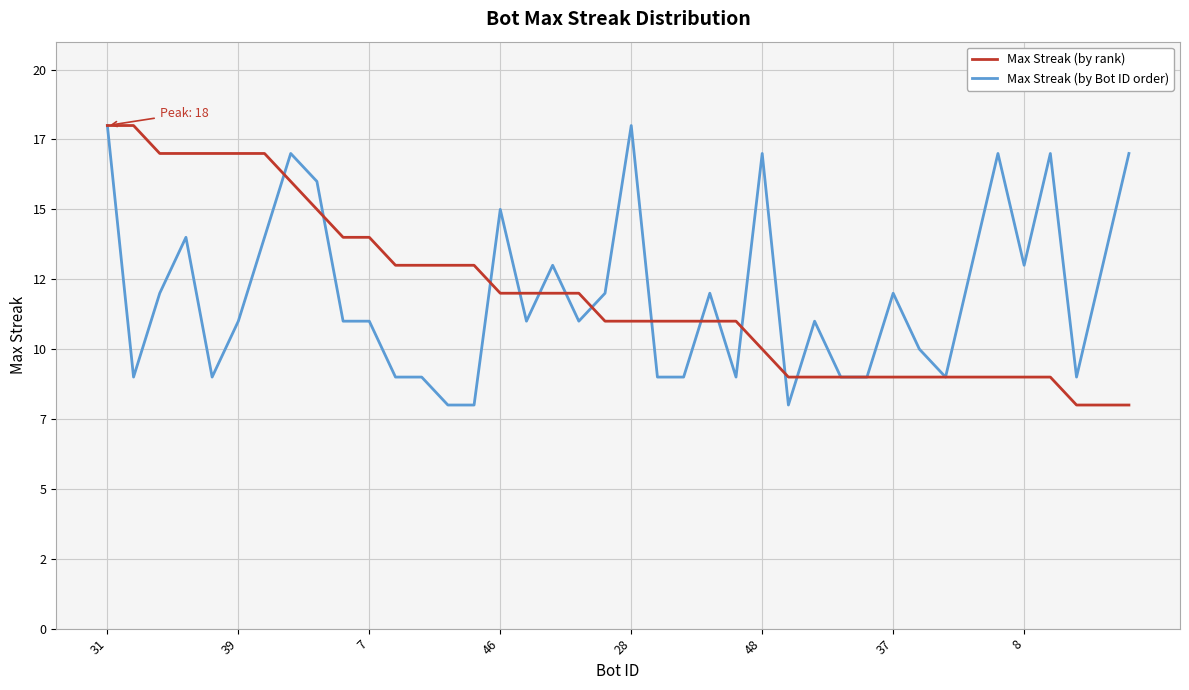

What is the difference between the maximum and minimum values in the Max Streak (by Bot ID order) series?

10